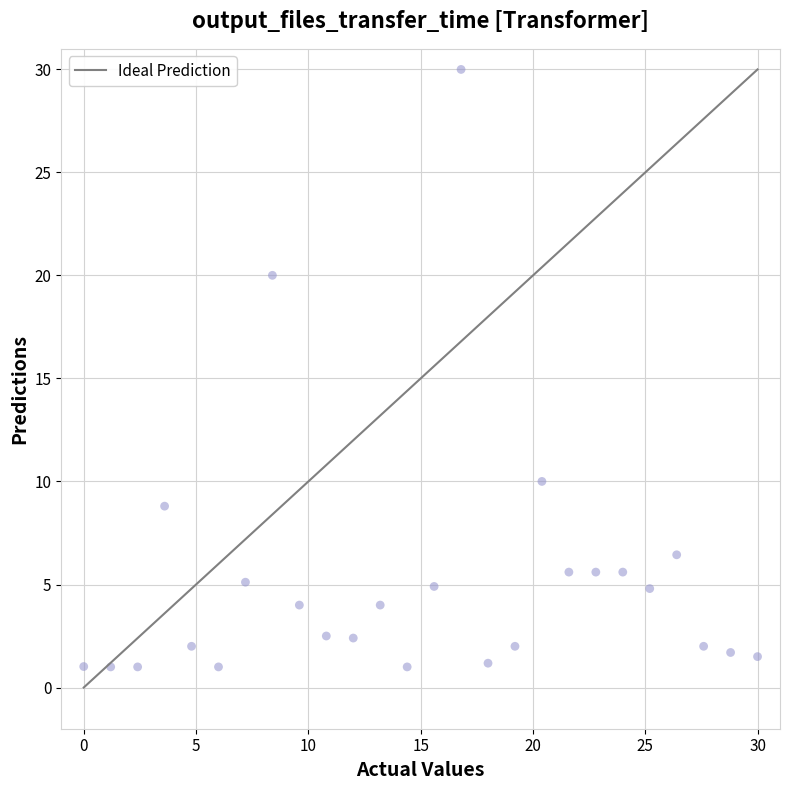

What is the range of Y values (max minus min)?

29.0